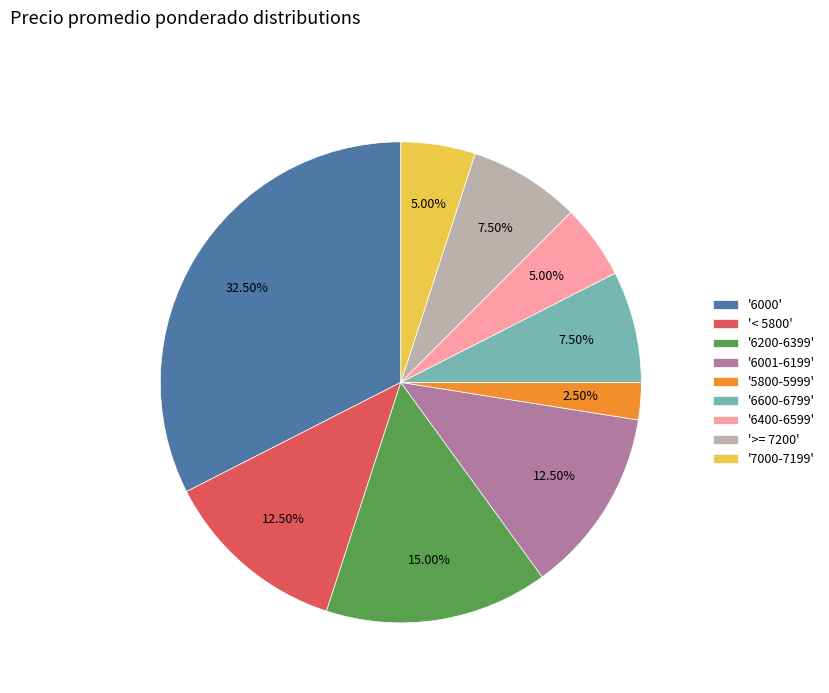

Combined, do '6600-6799' and '6000' account for over 50%?

No